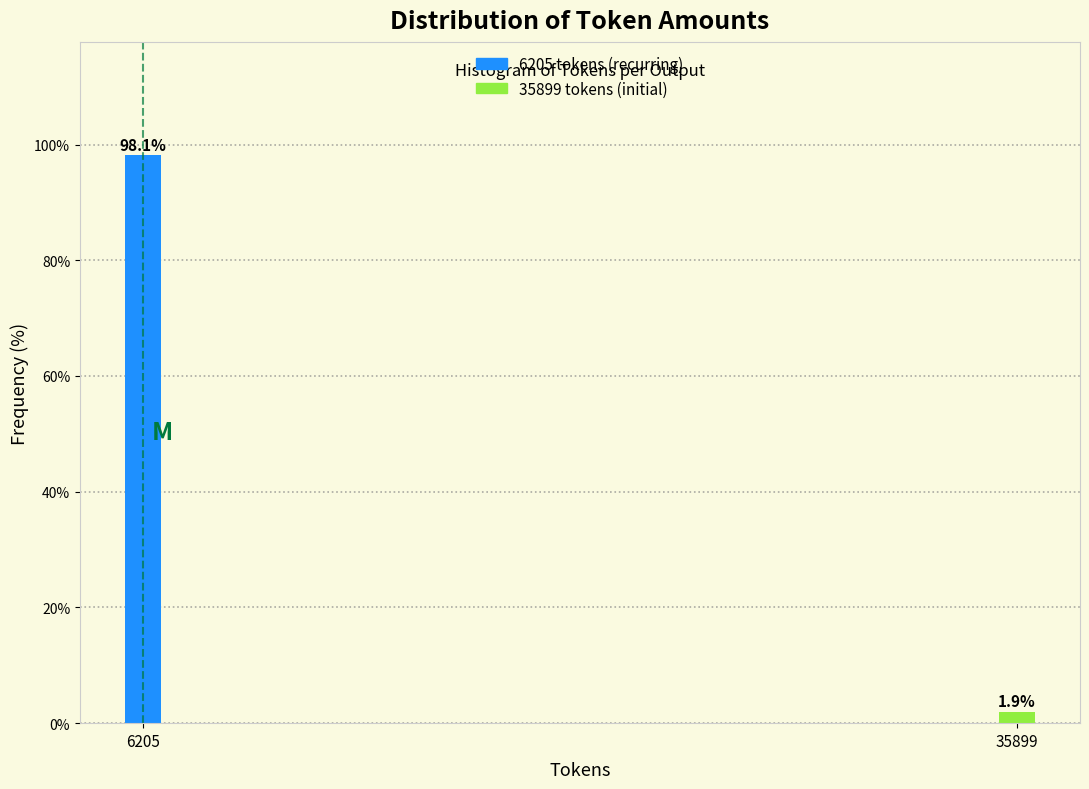

Reading right to left, what are all the values shown in this chart?

35899=1.9	6205=98.1